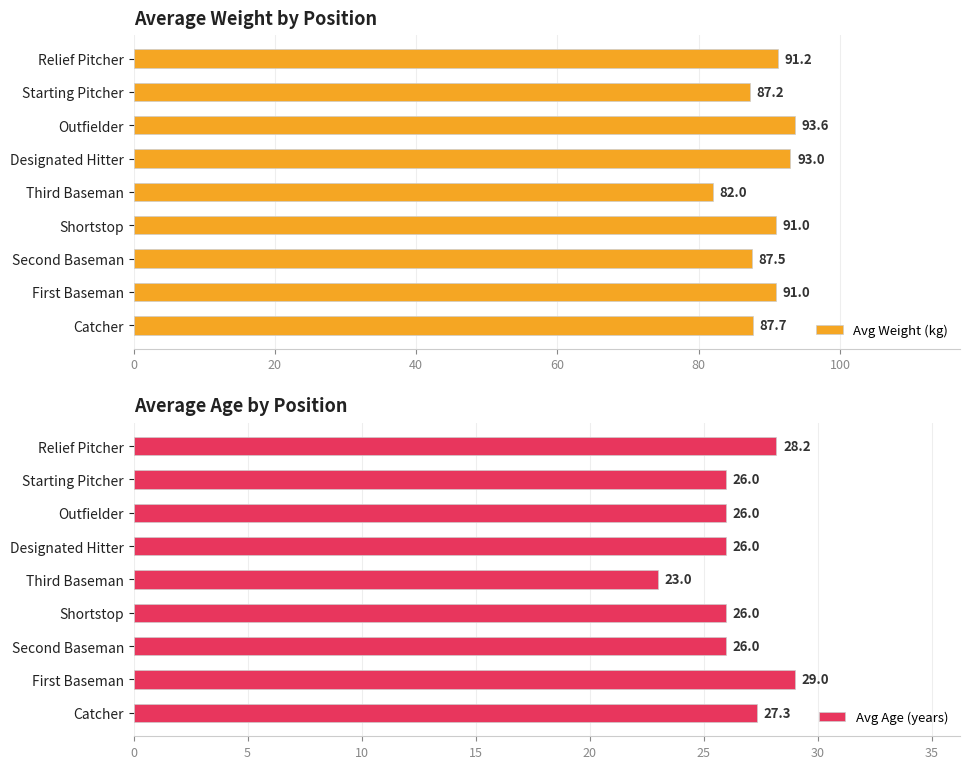

What is the sum of all Avg Weight (kg) values?

804.2